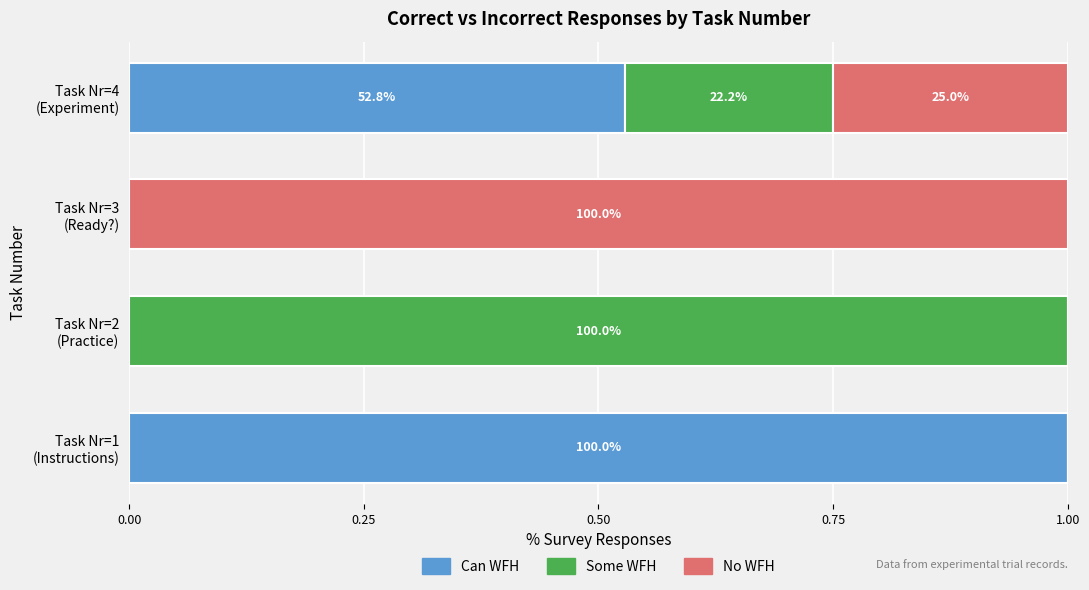

What is the difference between the maximum and minimum values in the Some WFH series?

1.0